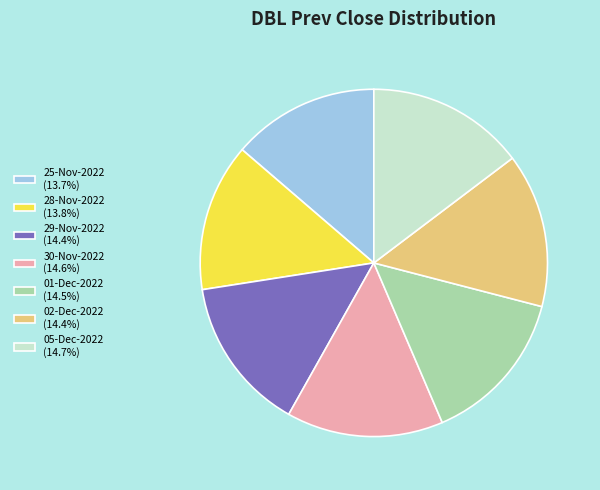

The 29-Nov-2022 slice represents 25% of the pie. True or false?

False